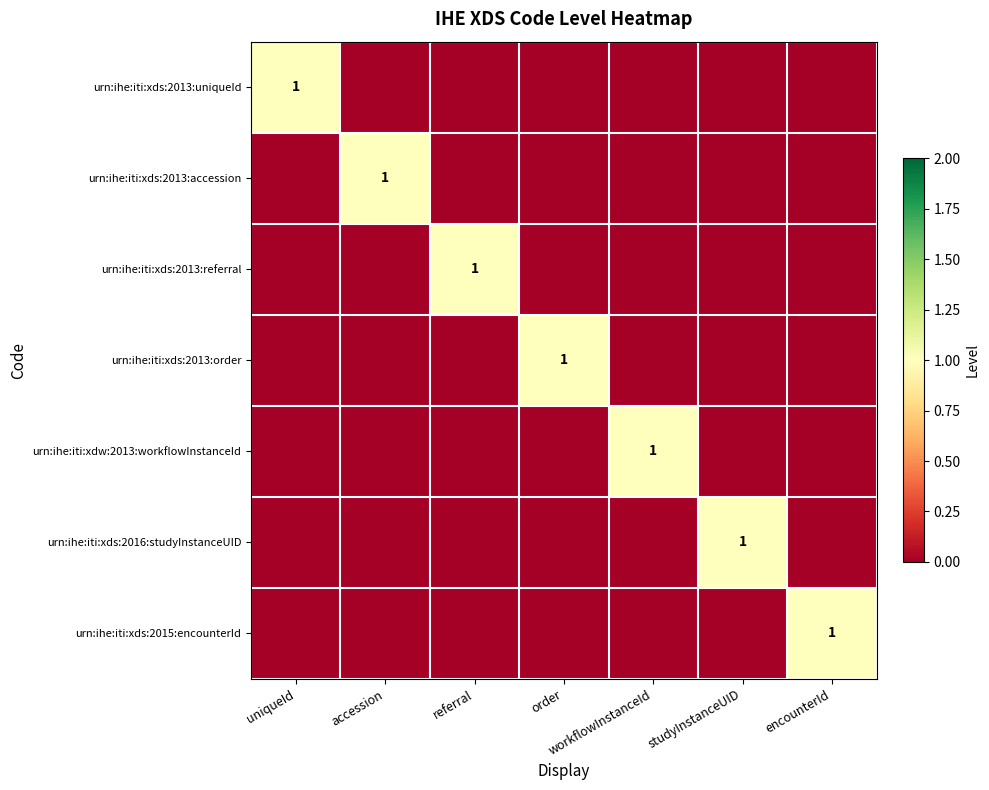

Is it true that urn:ihe:iti:xds:2016:studyInstanceUID equals -1 at encounterId?

False